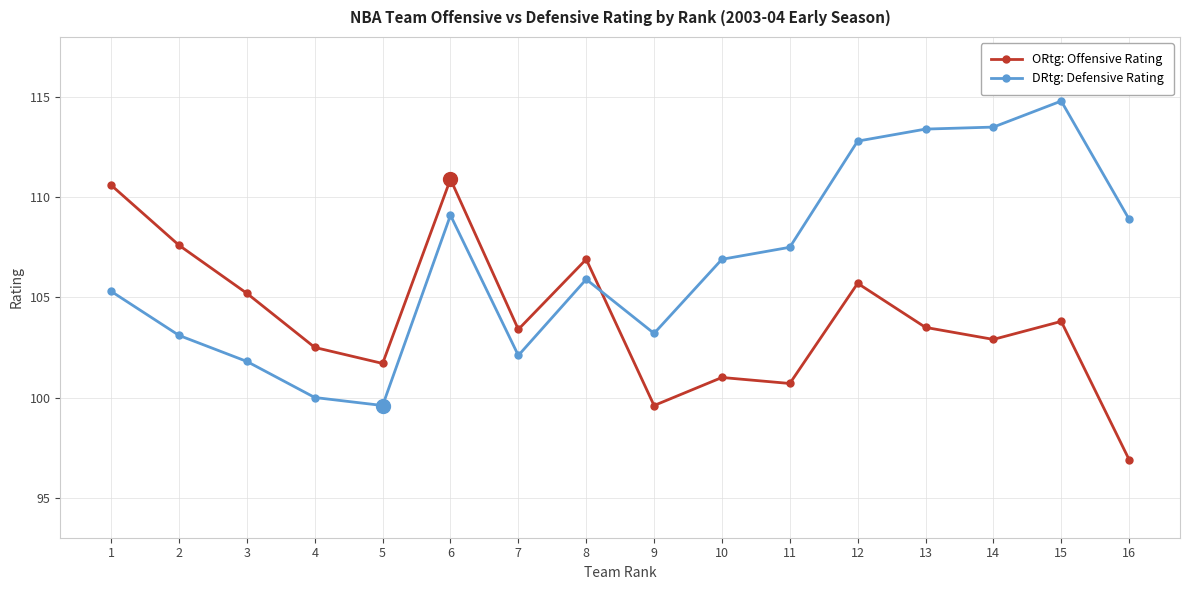

Where do ORtg: Offensive Rating and DRtg: Defensive Rating first cross each other?

8 and 9